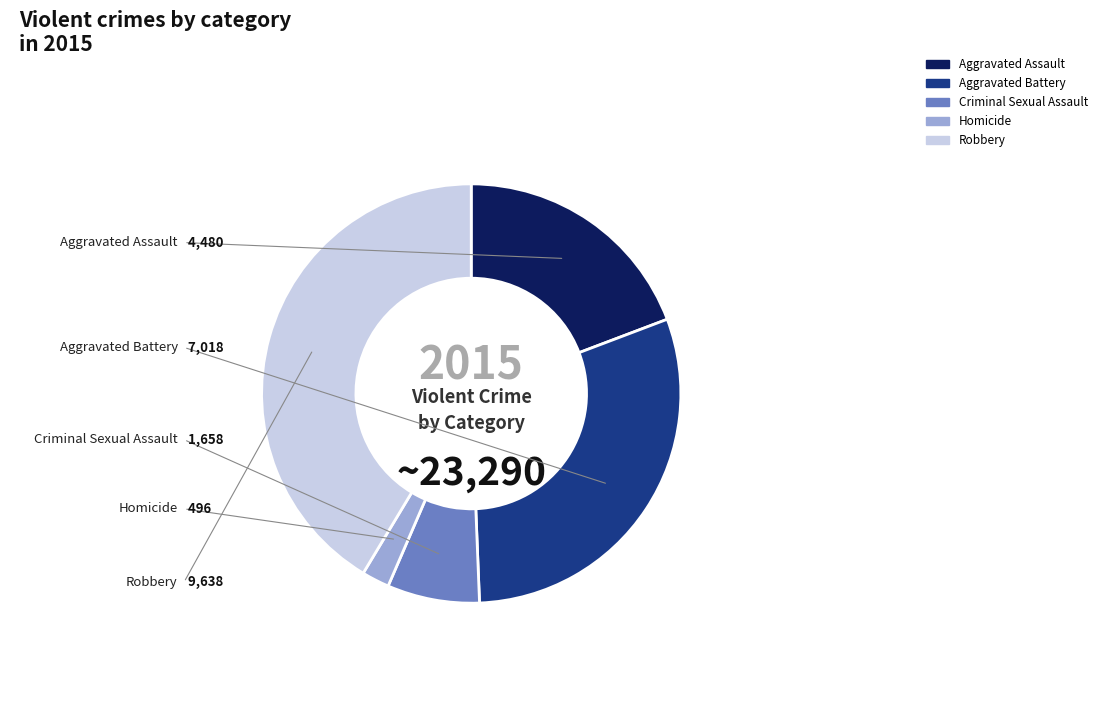

Which has a higher value, Robbery or Criminal Sexual Assault?

Robbery